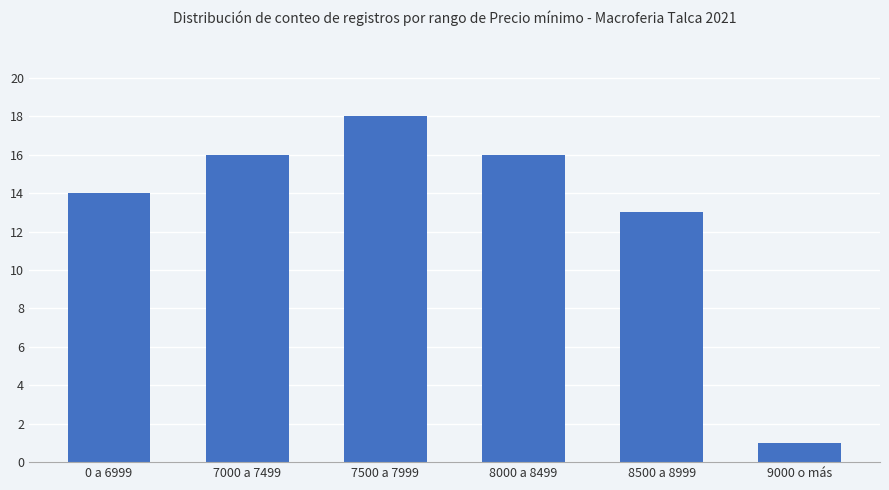

Reading left to right, transcribe all the data shown in this chart.

14	16	18	16	13	1